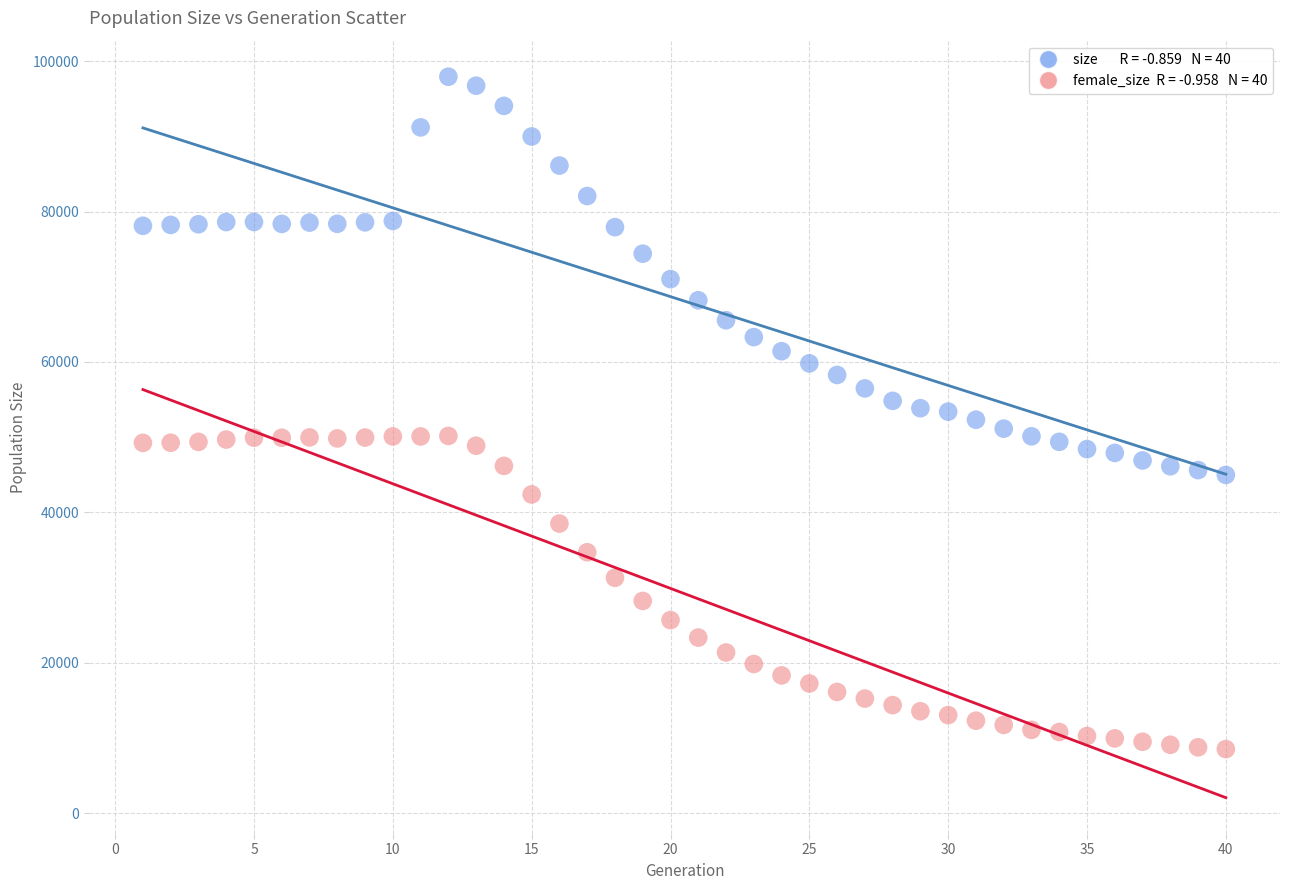

Across all data points, what is the range of X values (max minus min)?

39